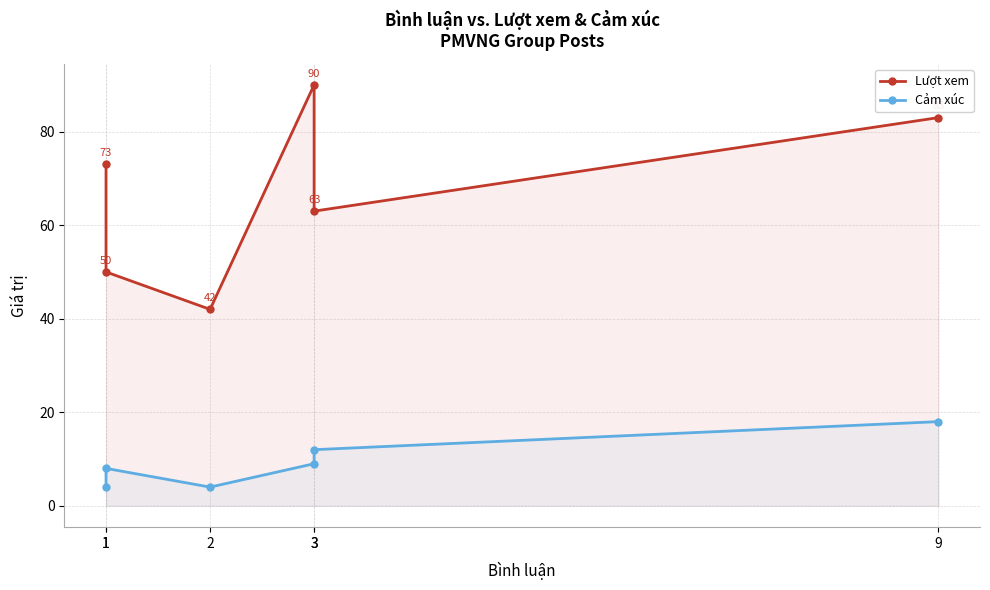

What is the total value across all series at 9?

101